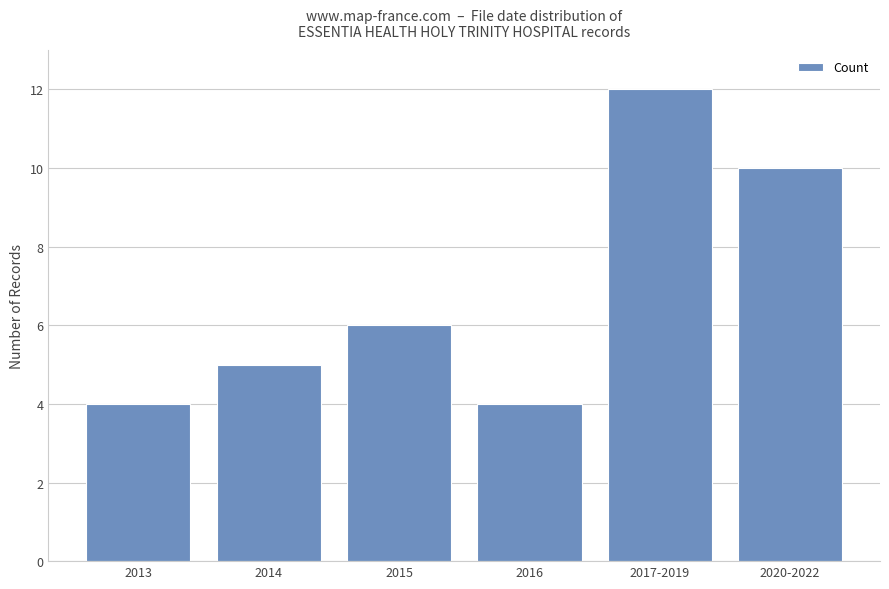

Which category has the highest value across all series?

2017-2019